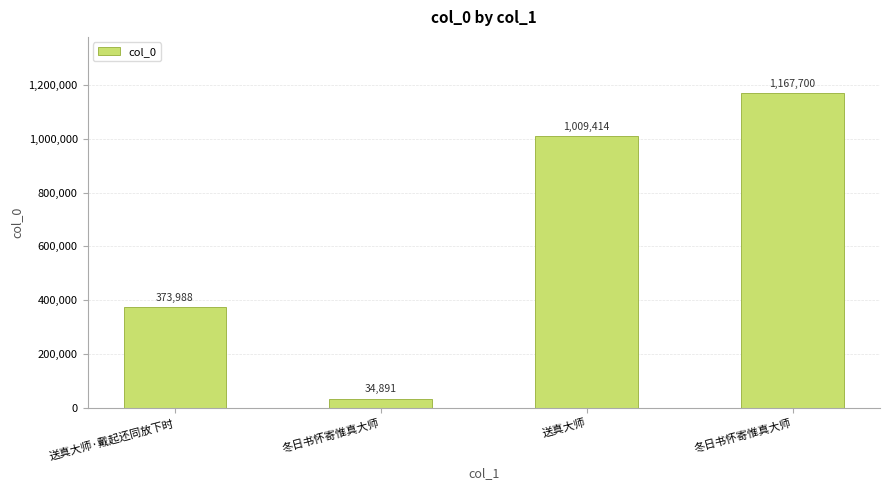

How many bars are there in total?

4